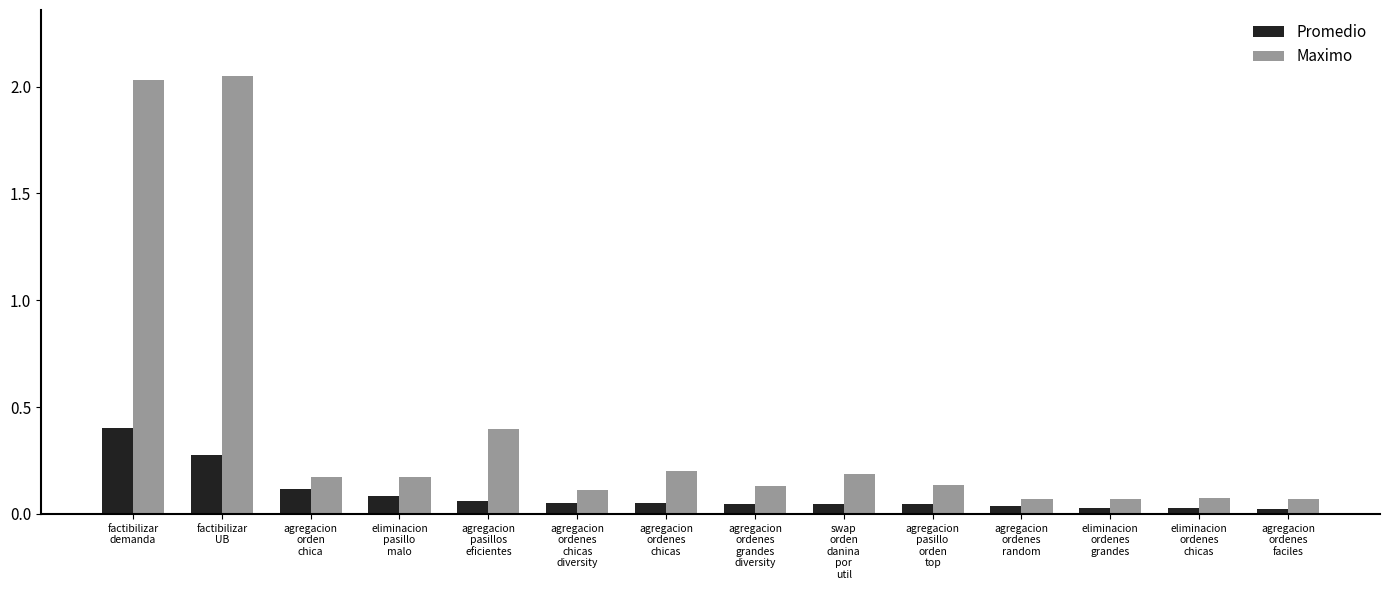

Rank the series by their average value, from highest to lowest.

Maximo, Promedio